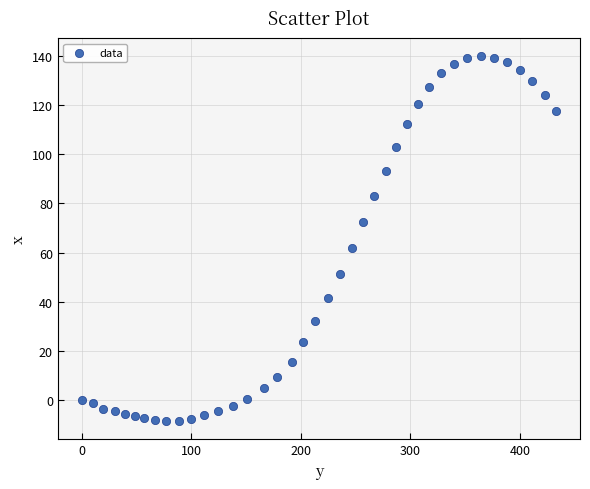

What is the range of X values (max minus min)?

433.2